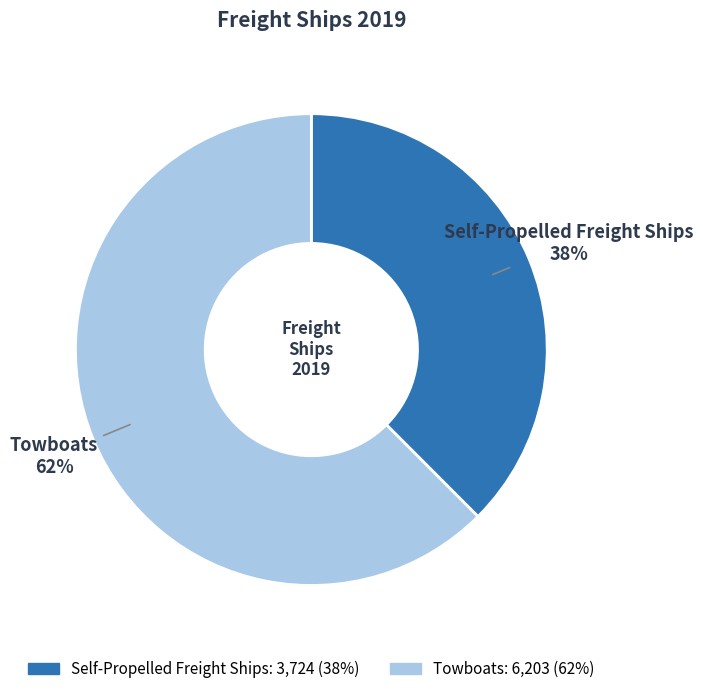

Which category has the biggest portion of the pie?

Towboats